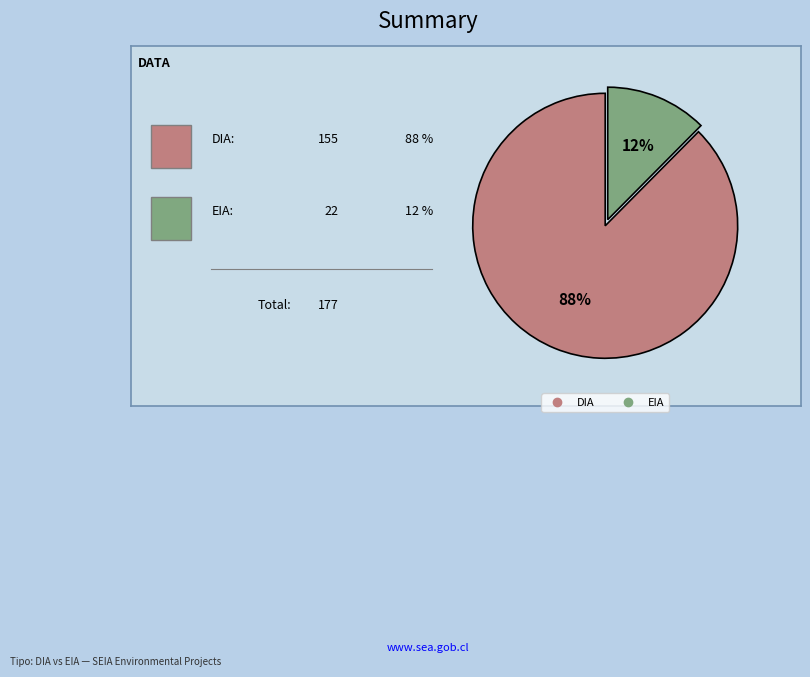

How many slices are in this pie chart?

2